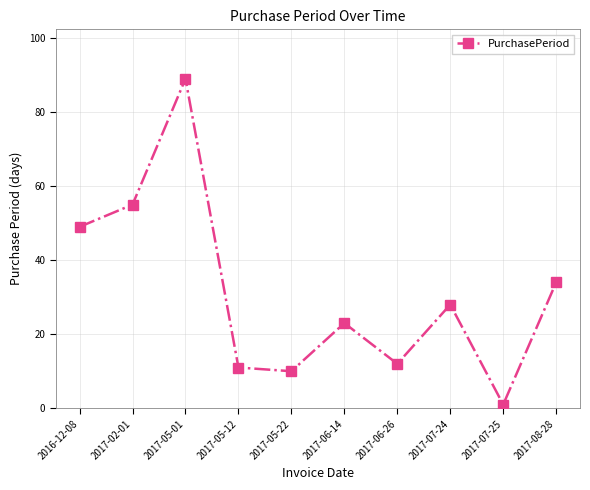

What is the label of the 4th point from the right?

2017-06-26